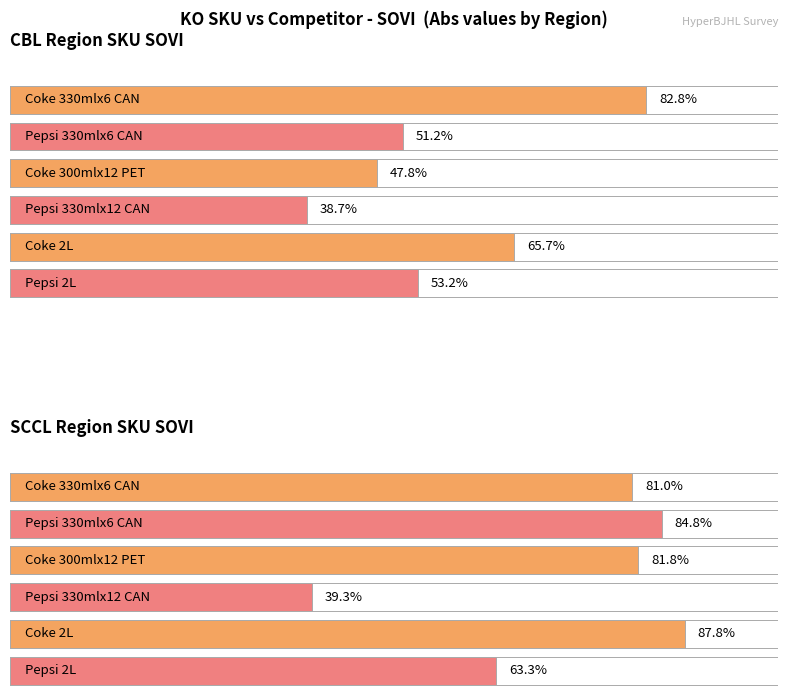

What is the difference between the Coke (CBL) values at Pepsi 2L and Coke 330mlx6 CAN?

1.8